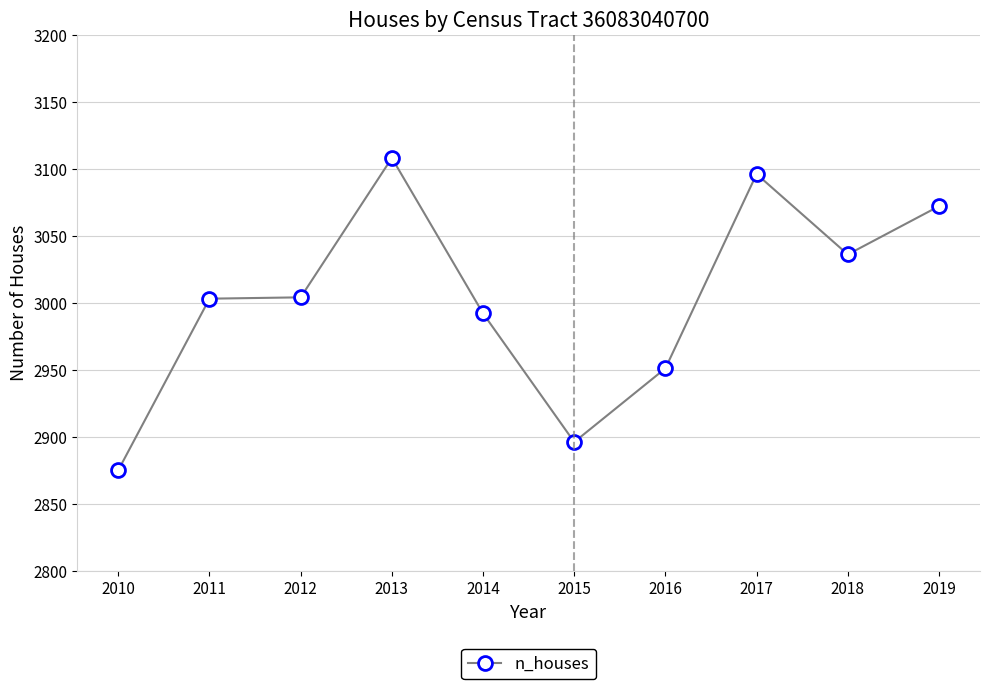

Which label corresponds to the largest value in the chart?

2013